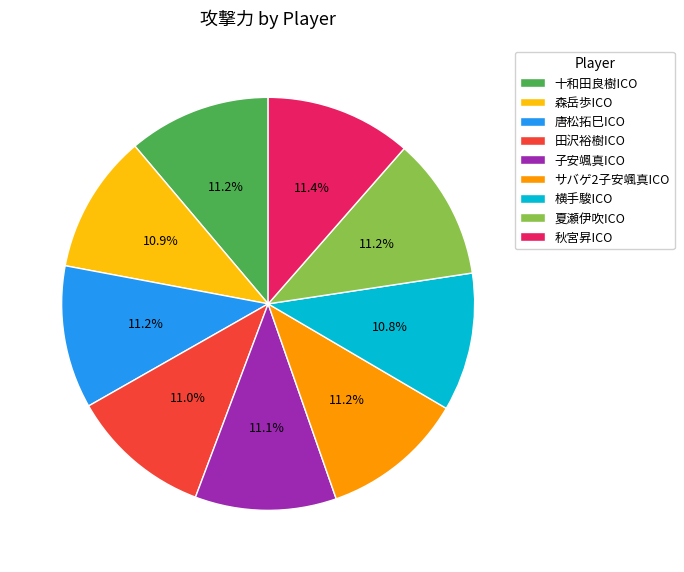

Combined, what portion of the pie is 夏瀬伊吹ICO and 田沢裕樹ICO?

22.2%